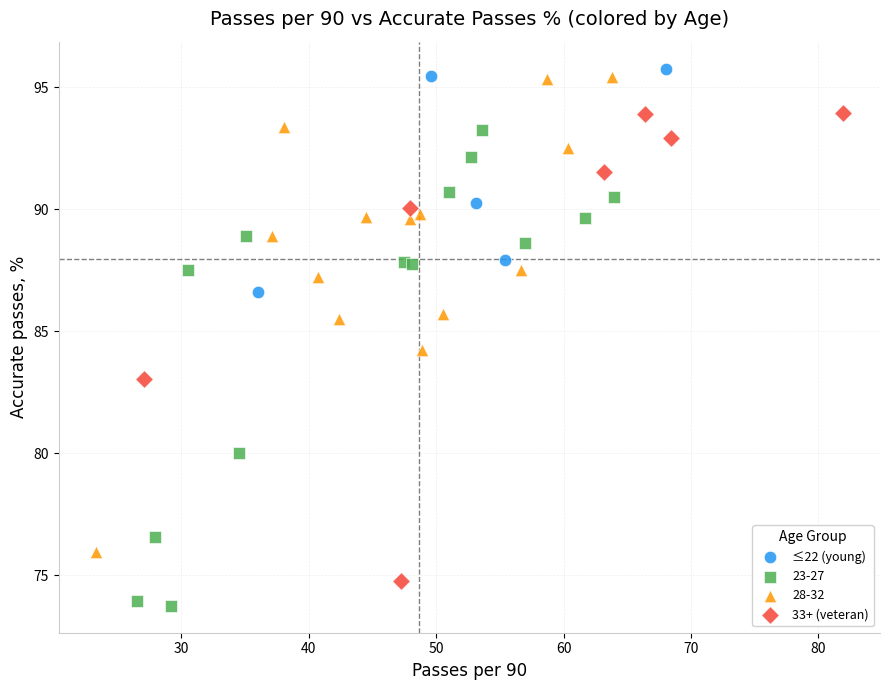

Which series reaches the minimum Y coordinate?

23-27